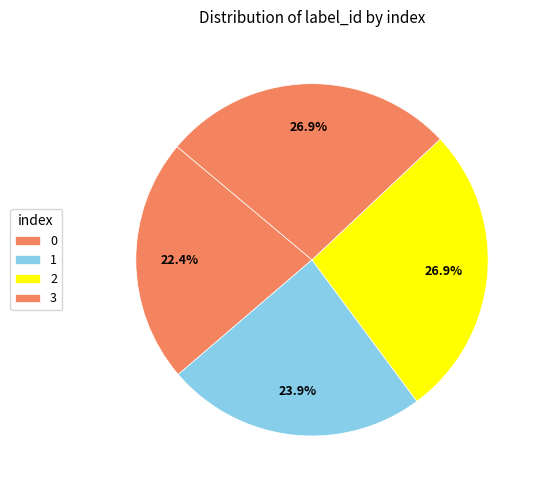

Which has a higher value, 2 or 1?

2